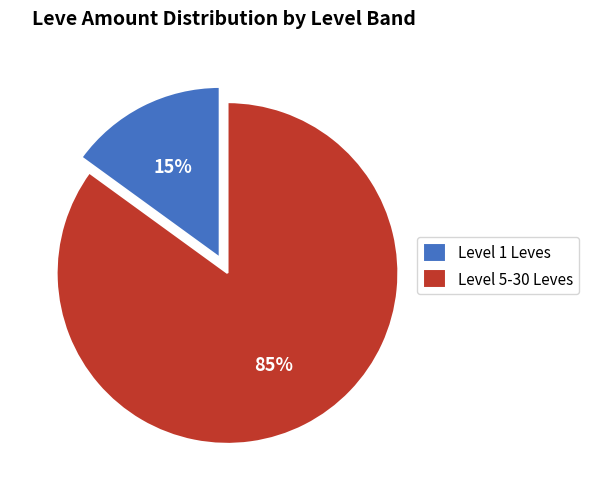

Do Level 5-30 Leves and Level 1 Leves together represent more than half of the pie?

Yes